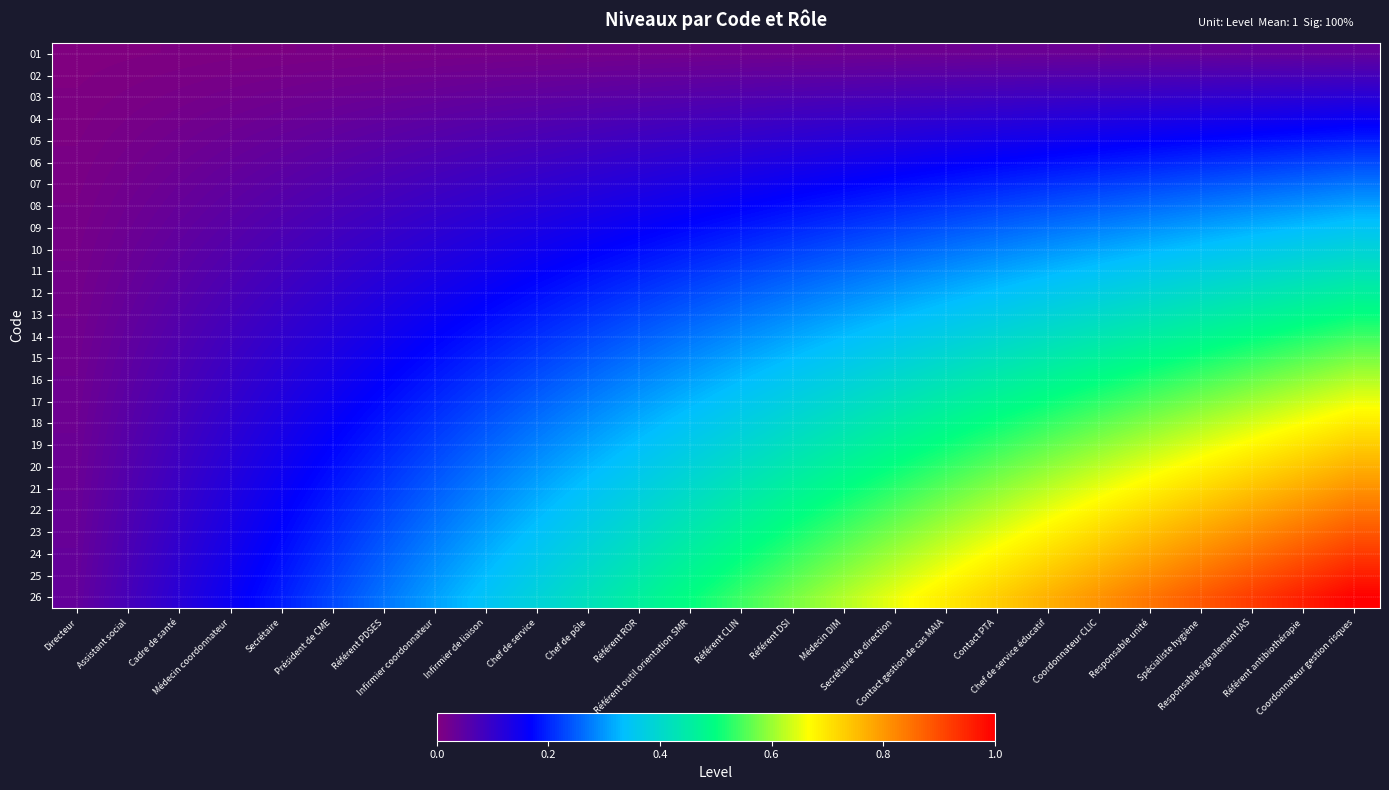

Which category has the highest value across all series?

Coordonnateur gestion risques